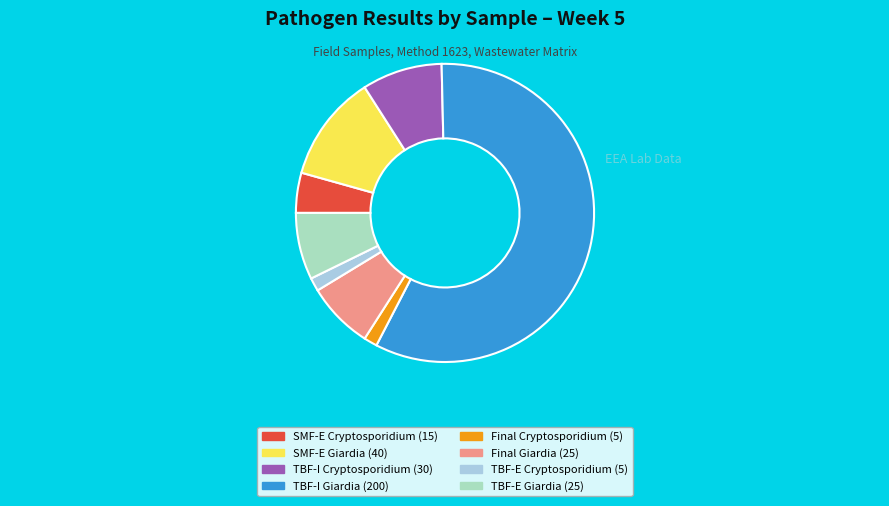

Which slice is the largest?

TBF-I Giardia (200)